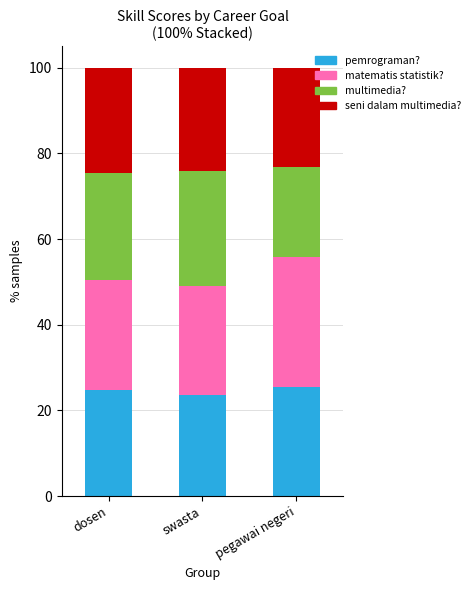

The pemrograman? series shows 38.6 at pegawai negeri. True or false?

False